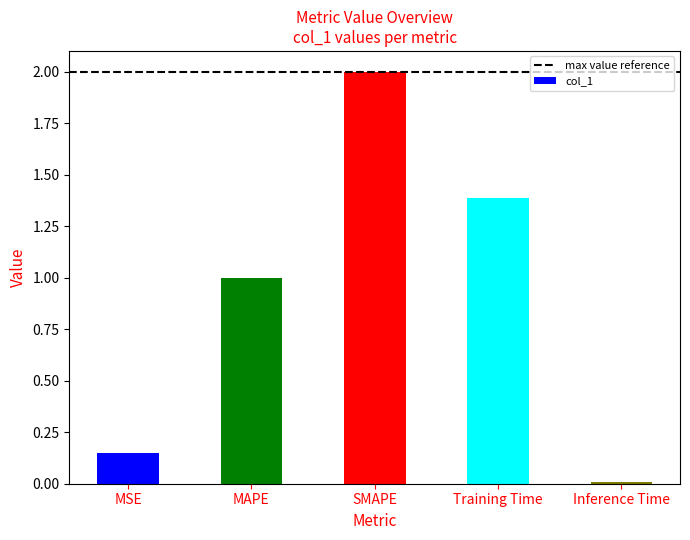

How many categories are shown in the chart?

5